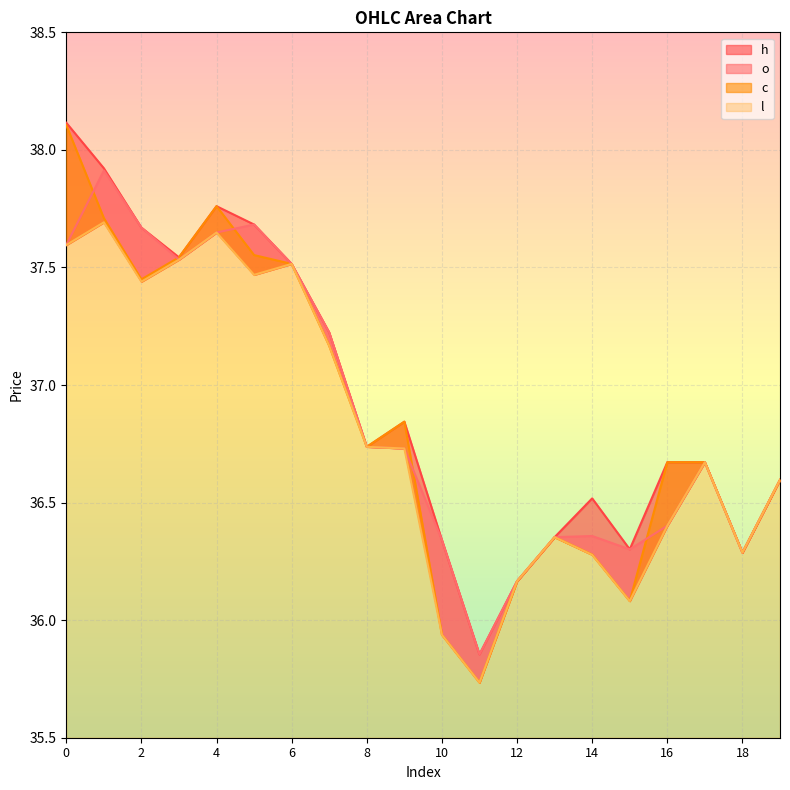

True or false: l and o intersect in this chart.

False